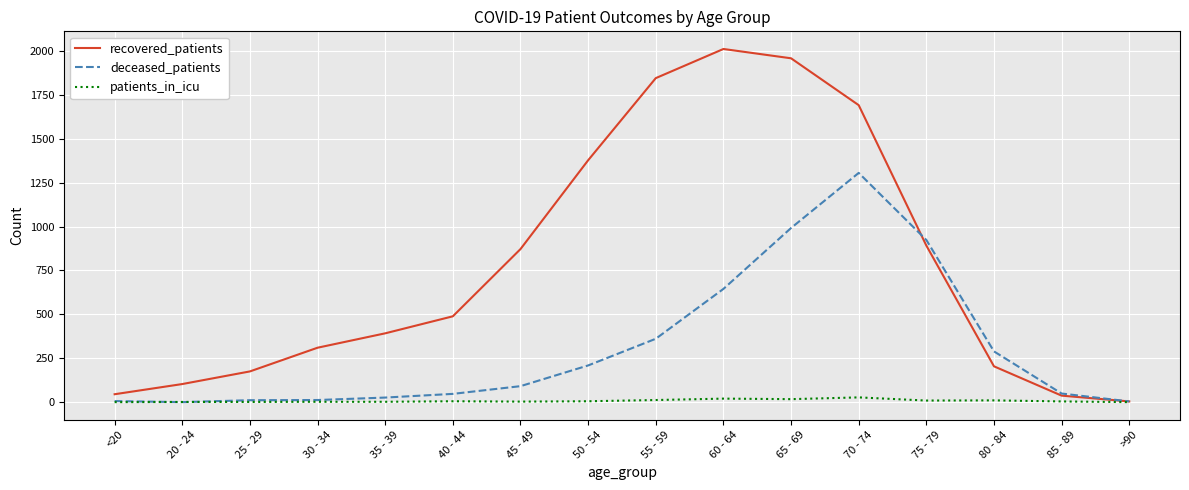

Between which two adjacent categories do recovered_patients and deceased_patients first intersect?

70 - 74 and 75 - 79